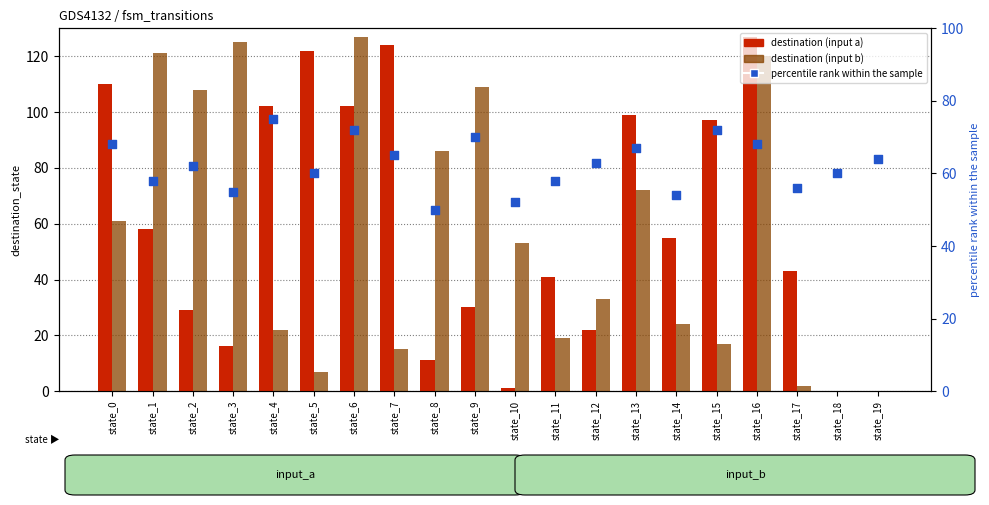

Which series contains the lowest Y value?

destination (input a)